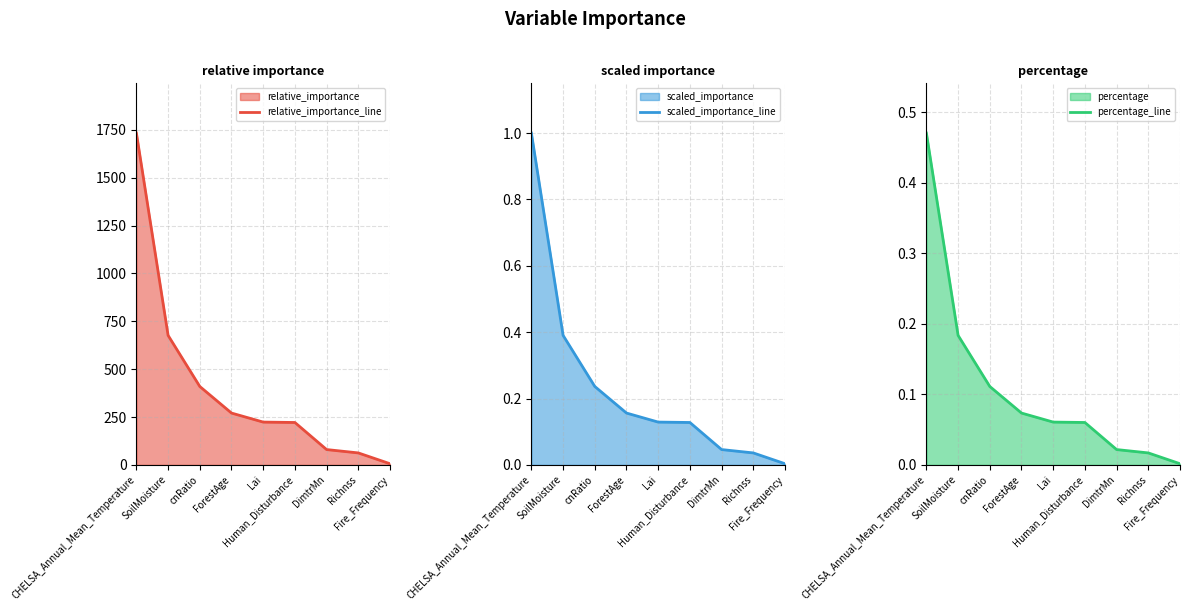

How many values in the relative_importance_line series are below 223?

4